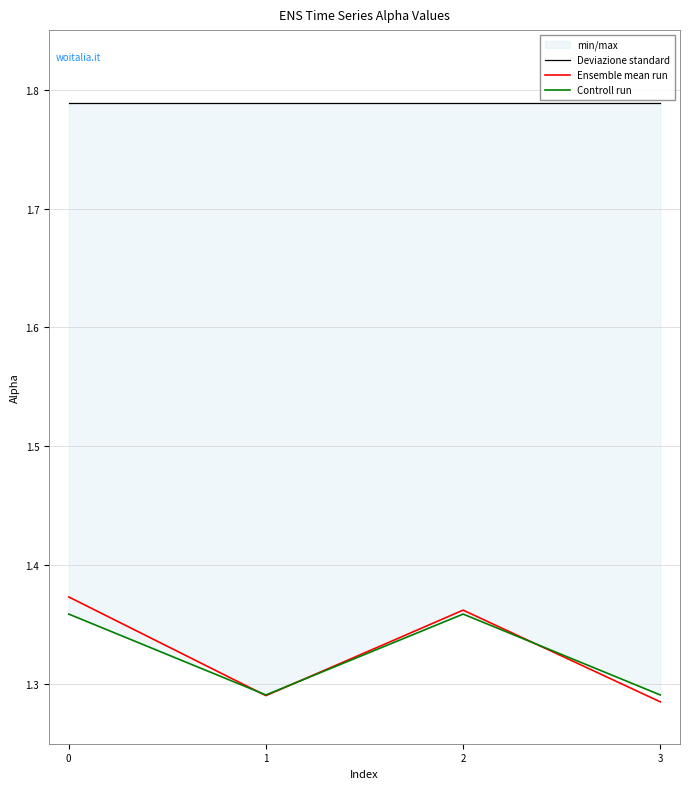

In Controll run, how many points are lower than both neighbors (excluding endpoints)?

1